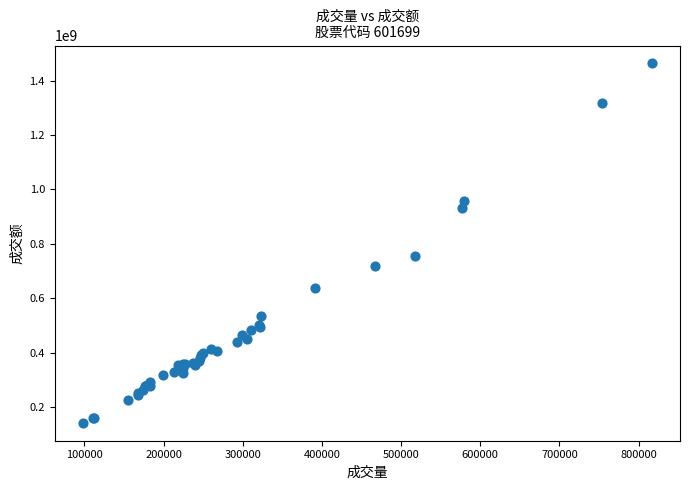

What Y value in the scatter plot is closest to 802860181?

756867759